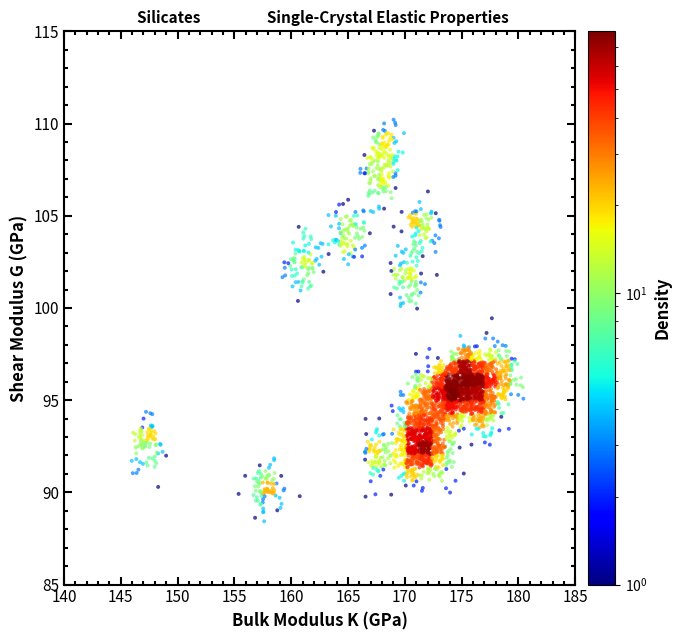

What is the range of X values (max minus min)?

34.5